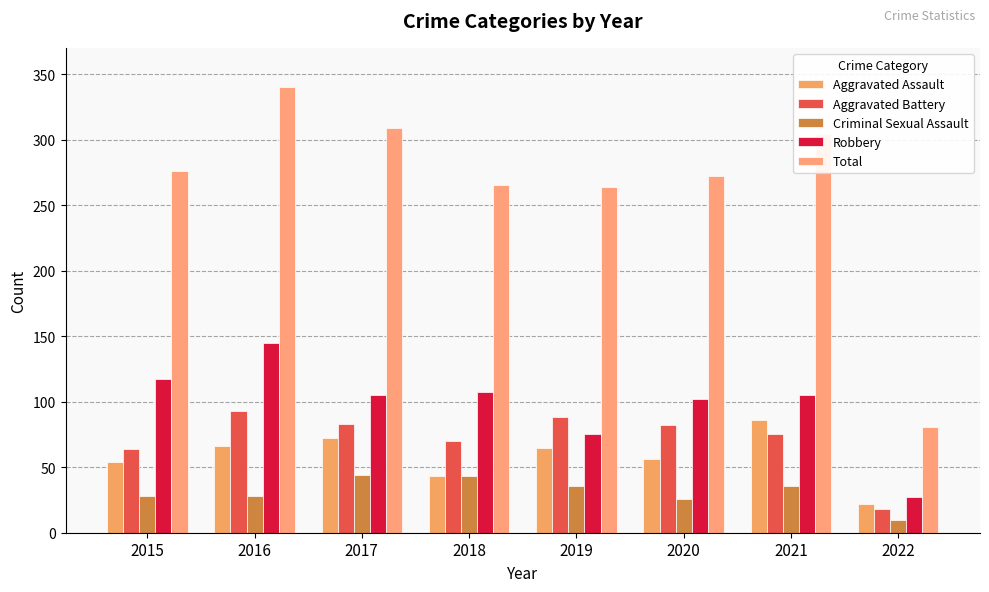

Reading left to right, extract all data points from this chart.

Aggravated Assault: 54	66	72	43	65	56	86	22
Aggravated Battery: 64	93	83	70	88	82	75	18
Criminal Sexual Assault: 28	28	44	43	36	26	36	10
Robbery: 117	145	105	107	75	102	105	27
Total: 276	340	309	265	264	272	304	81